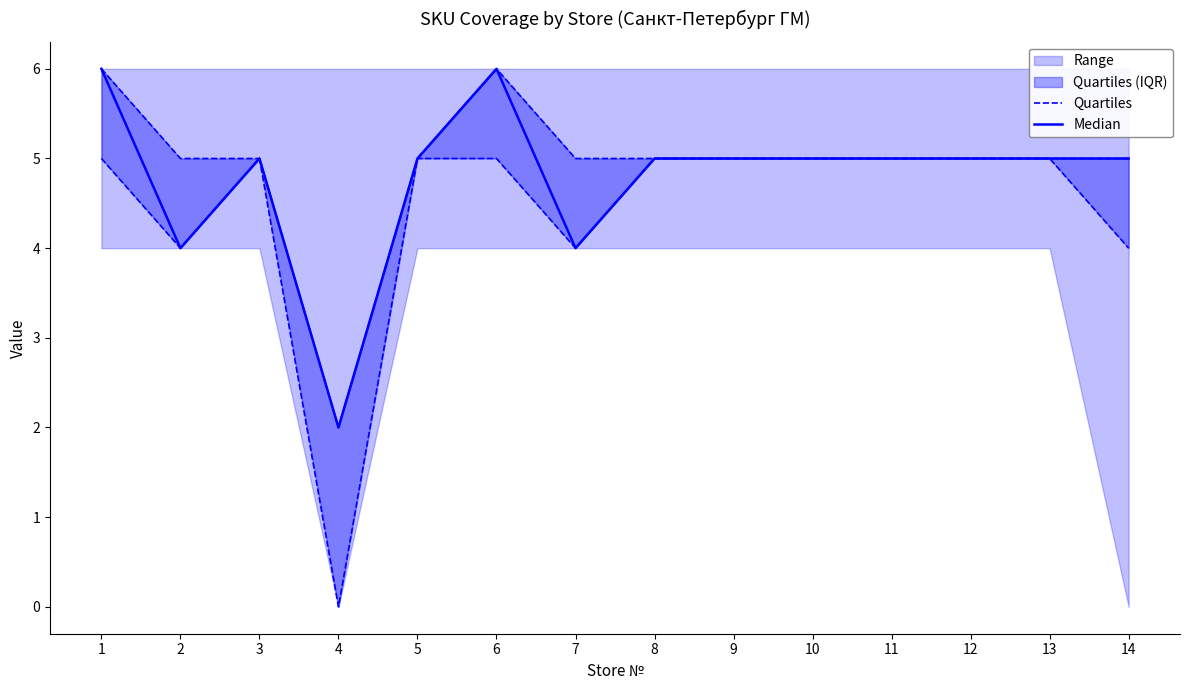

What is the total value across all series at 3?

10